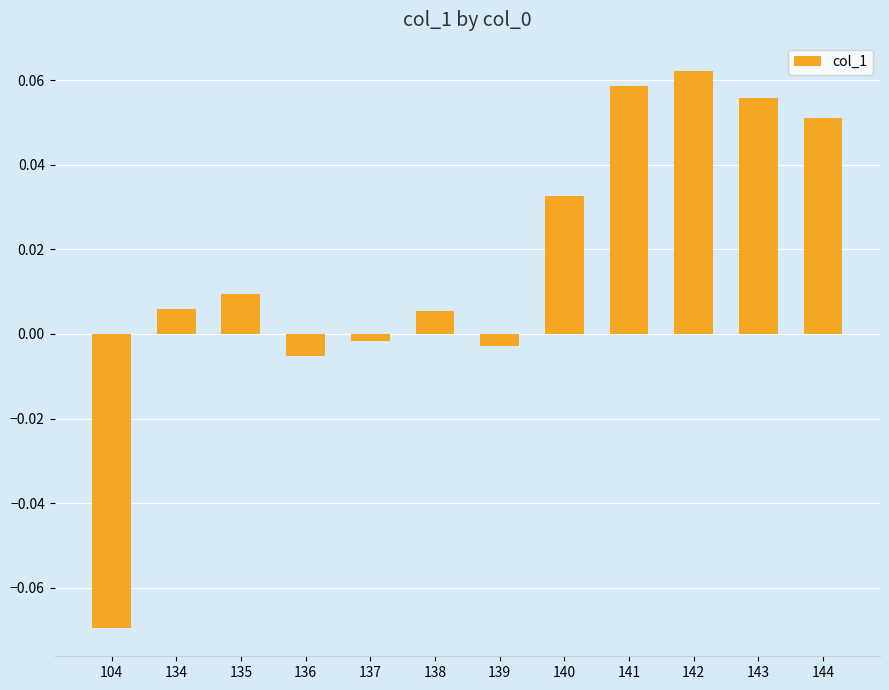

What is the change in value from 134 to 142?

+0.1